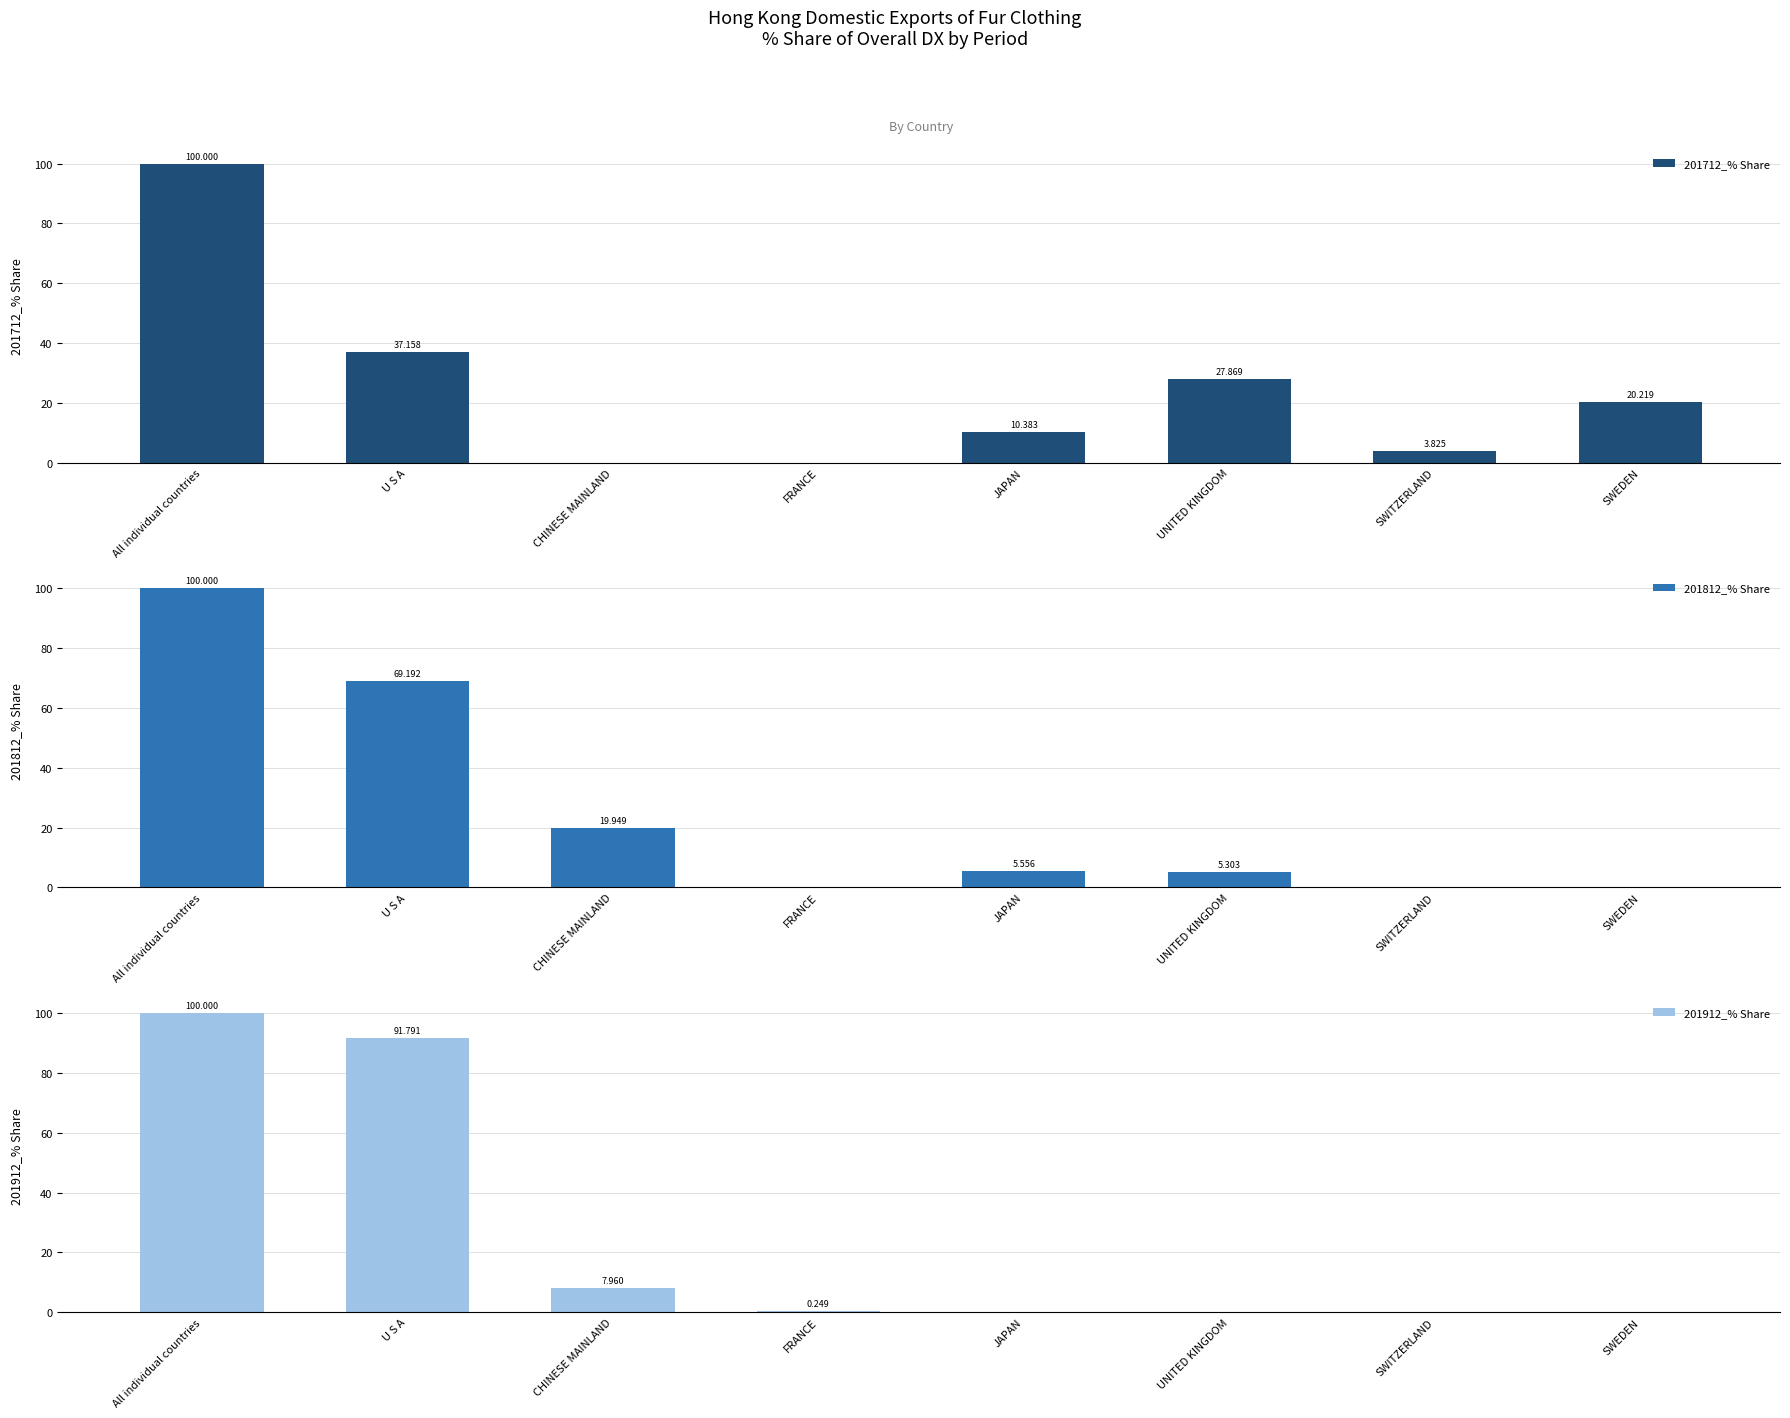

What is the label of the 3rd bar from the right?

UNITED KINGDOM